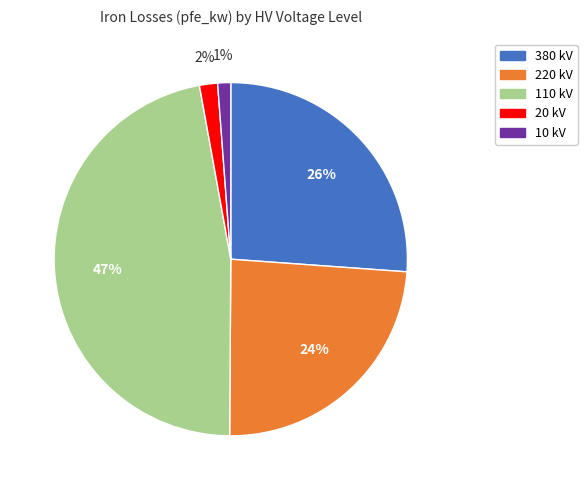

The 20 kV slice represents 7% of the pie. True or false?

False